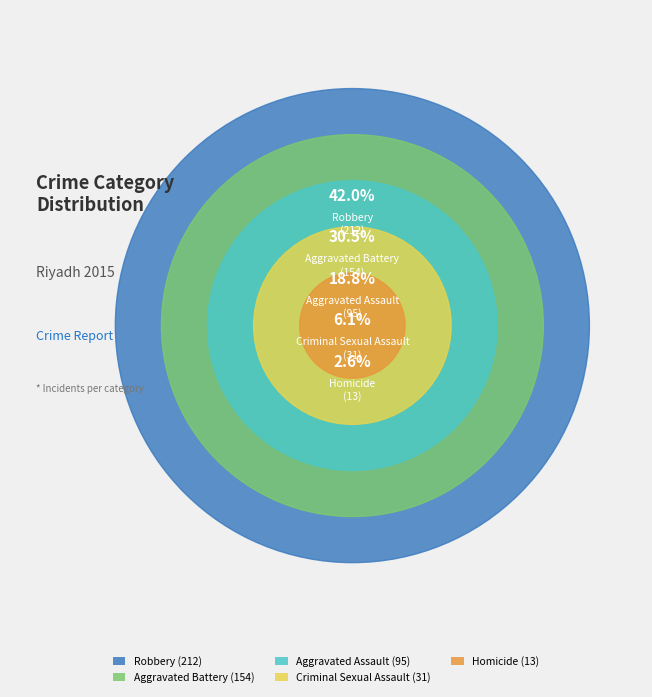

How many slices are in this pie chart?

5